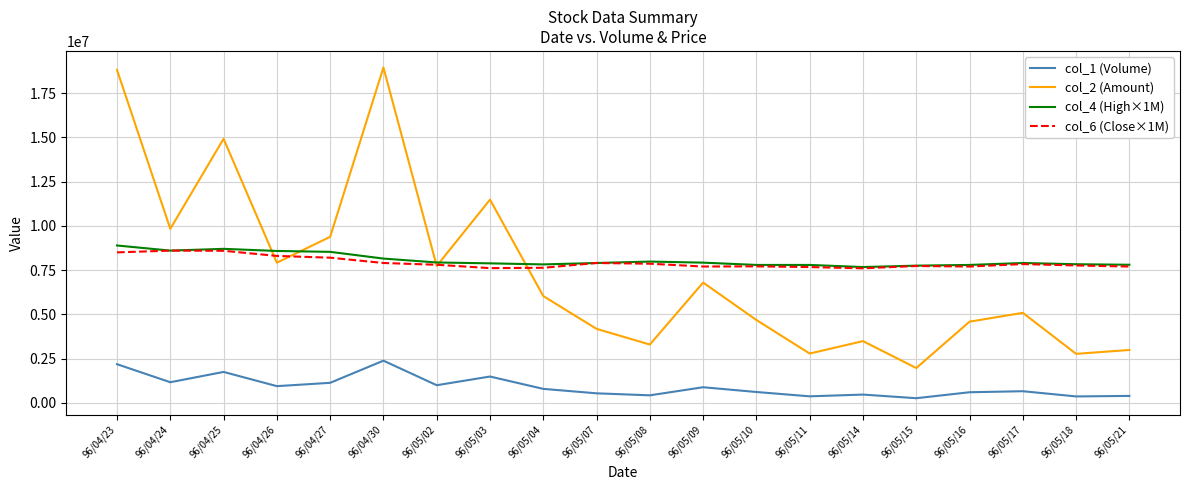

Is the value of col_4 (High×1M) at 96/05/16 greater than the value of col_1 (Volume) at 96/05/10?

Yes